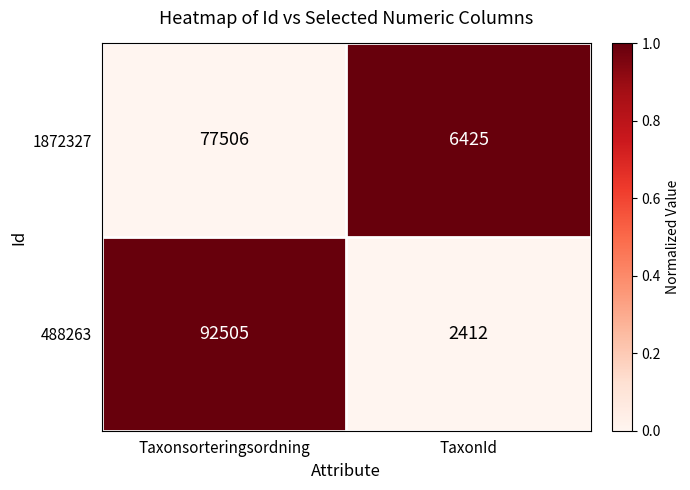

Reading left to right, extract all data points from this chart.

1872327: Taxonsorteringsordning=77506	TaxonId=6425
488263: Taxonsorteringsordning=92505	TaxonId=2412